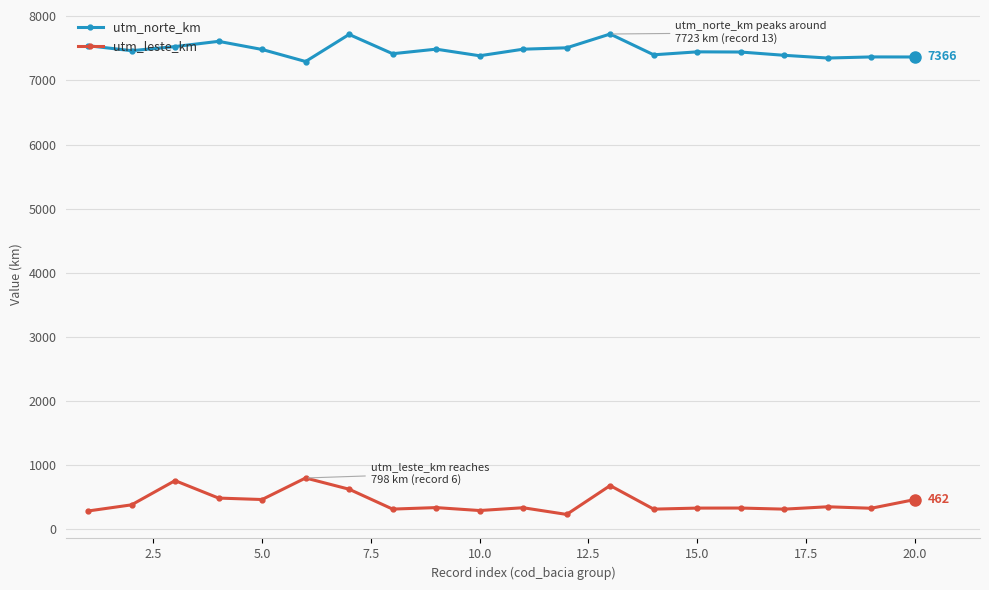

What is the smallest value displayed?

230.3